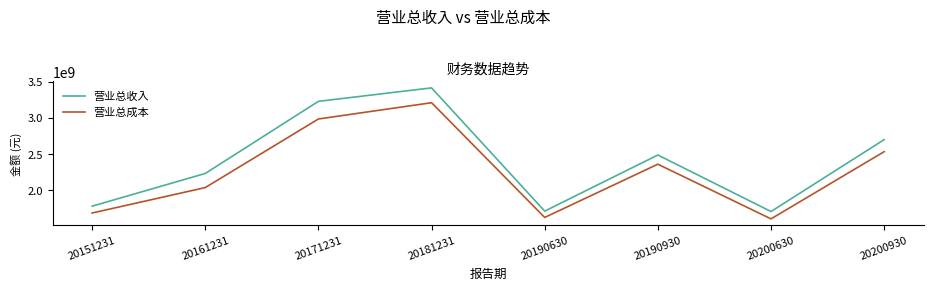

At which category is the sum across all series the highest?

20181231